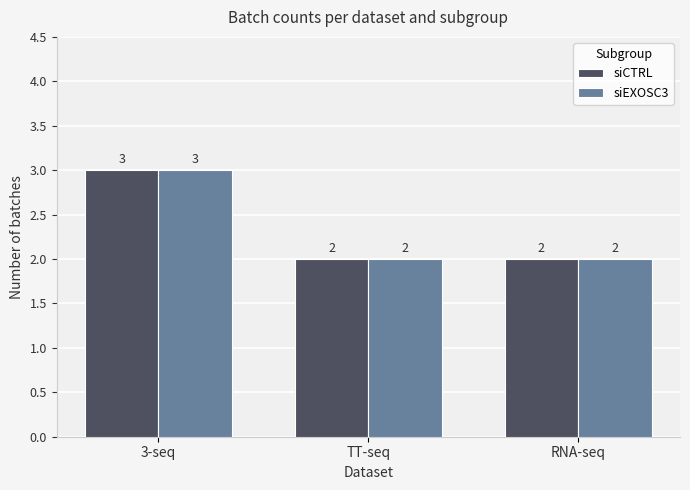

What is the difference between the maximum and minimum values in the siCTRL series?

1